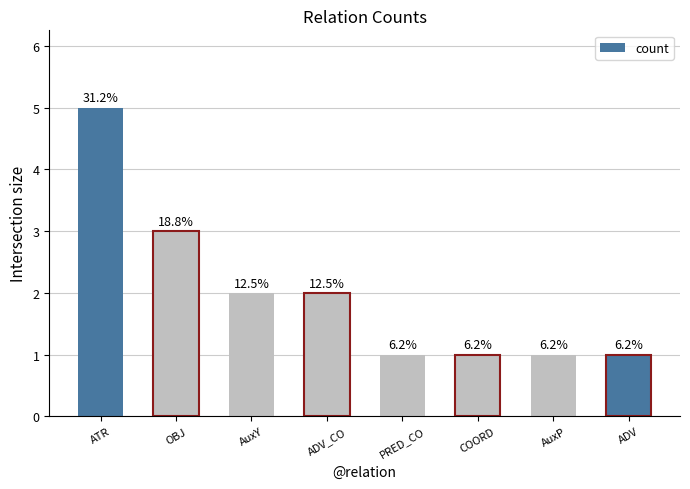

What is the difference between the maximum and minimum values?

4